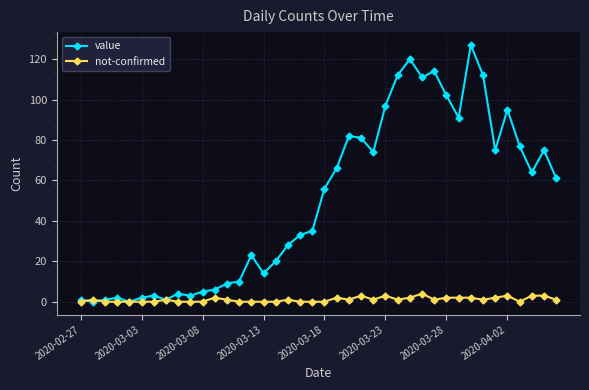

List the series in order of their peak value, highest first.

value, not-confirmed